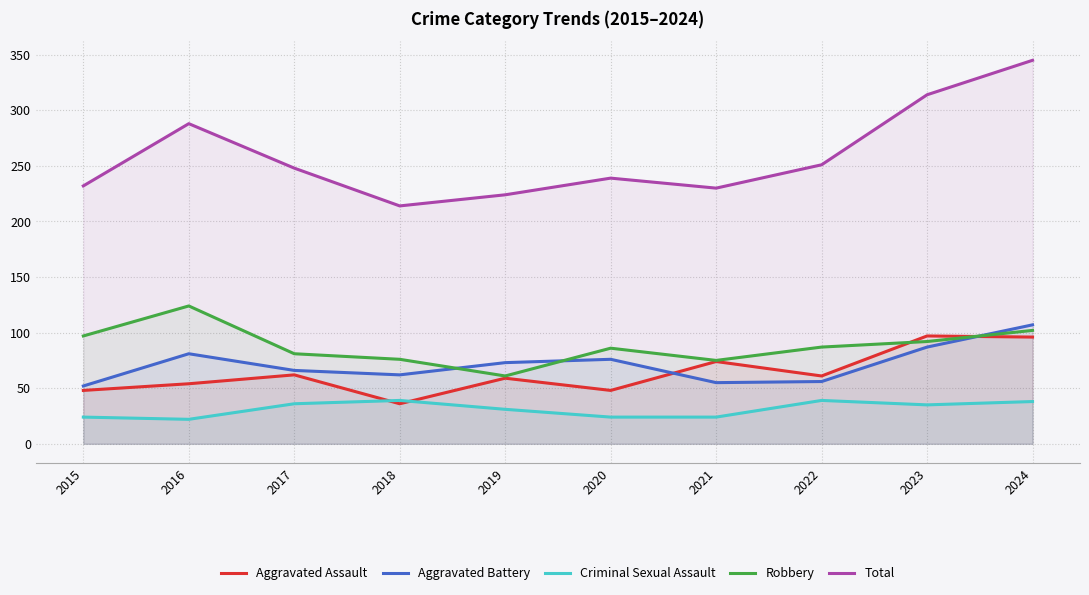

Between 2019 and 2023, which series saw the biggest shift?

Total